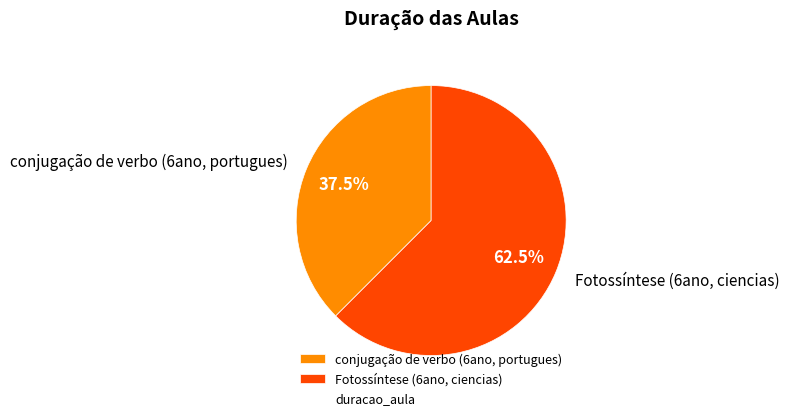

What portion of the pie excludes conjugação de verbo (6ano, portugues)?

62.5%